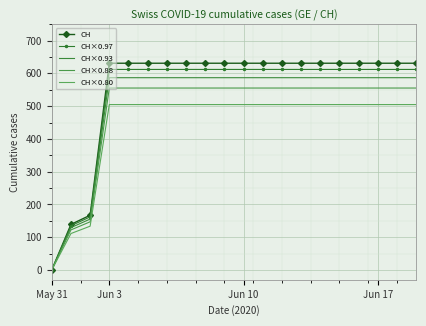

Reading left to right, list all the values displayed in this chart.

CH: 0.0	139.0	167.0	631.0	631.0	631.0	631.0	631.0	631.0	631.0	631.0	631.0	631.0	631.0	631.0	631.0	631.0	631.0	631.0	631.0
CH×0.97: 0.0	134.8	162.0	612.1	612.1	612.1	612.1	612.1	612.1	612.1	612.1	612.1	612.1	612.1	612.1	612.1	612.1	612.1	612.1	612.1
CH×0.93: 0.0	129.3	155.3	586.8	586.8	586.8	586.8	586.8	586.8	586.8	586.8	586.8	586.8	586.8	586.8	586.8	586.8	586.8	586.8	586.8
CH×0.88: 0.0	122.3	147.0	555.3	555.3	555.3	555.3	555.3	555.3	555.3	555.3	555.3	555.3	555.3	555.3	555.3	555.3	555.3	555.3	555.3
CH×0.80: 0.0	111.2	133.6	504.8	504.8	504.8	504.8	504.8	504.8	504.8	504.8	504.8	504.8	504.8	504.8	504.8	504.8	504.8	504.8	504.8